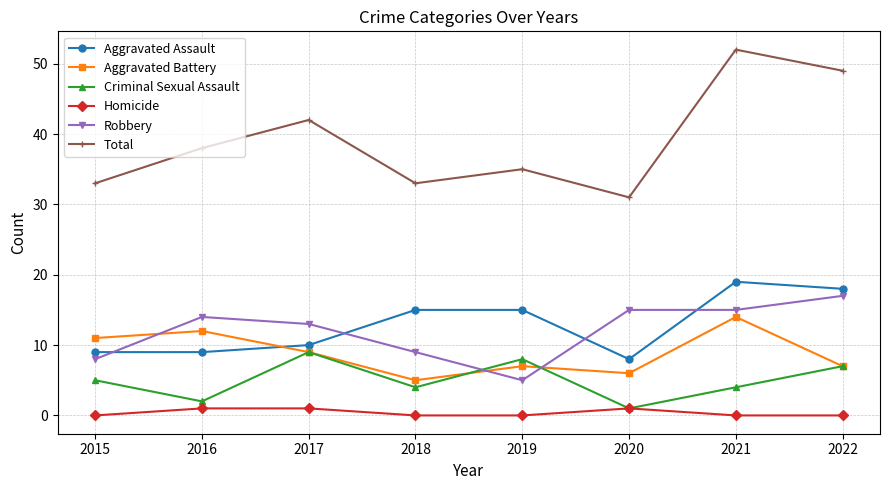

Which category has the highest value across all series?

2021